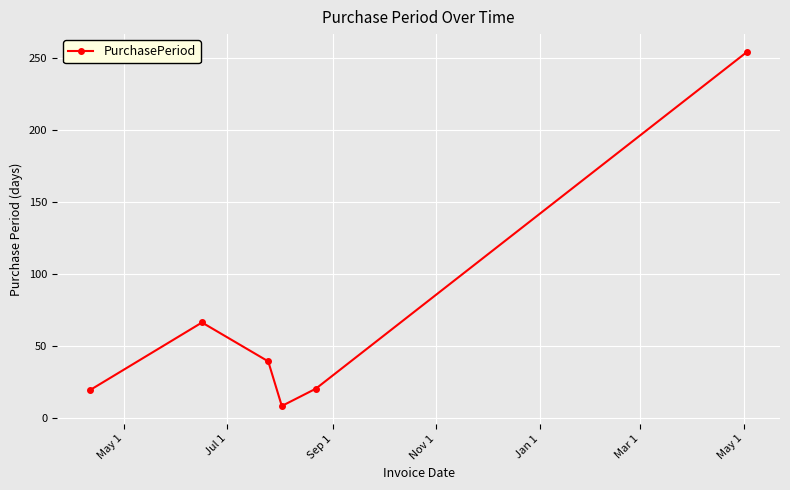

True or false: the data has more than 2 interior local peaks.

False